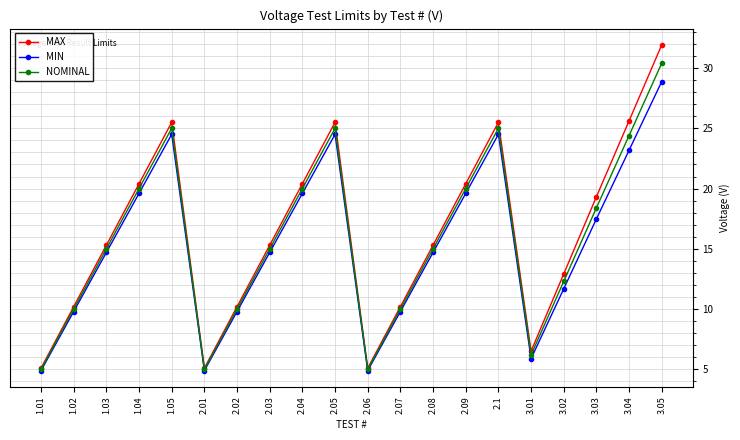

What is the value of the NOMINAL point at the 12th from the left?

10.0